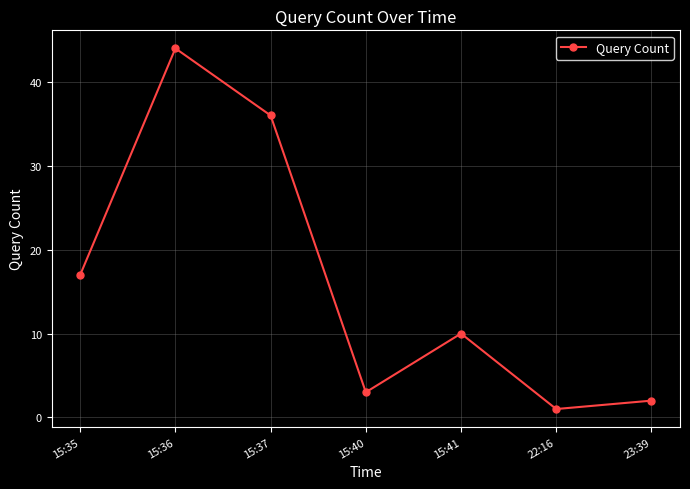

Reading left to right, what are all the values shown in this chart?

17	44	36	3	10	1	2